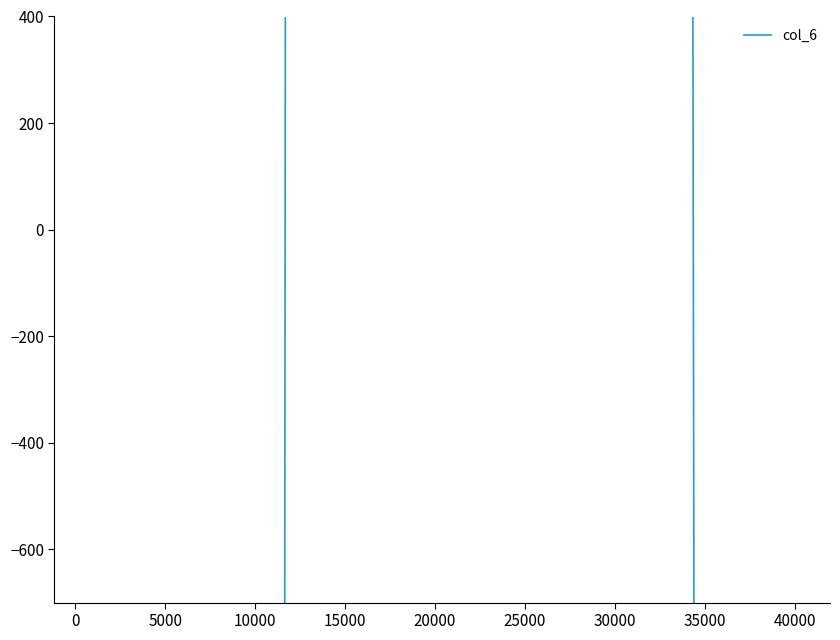

The value at 20000 is 450333. True or false?

False